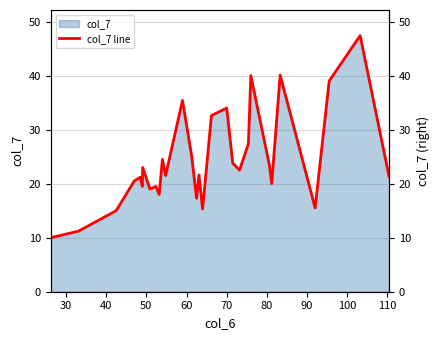

What is the highest value of the col_7 series?

47.4